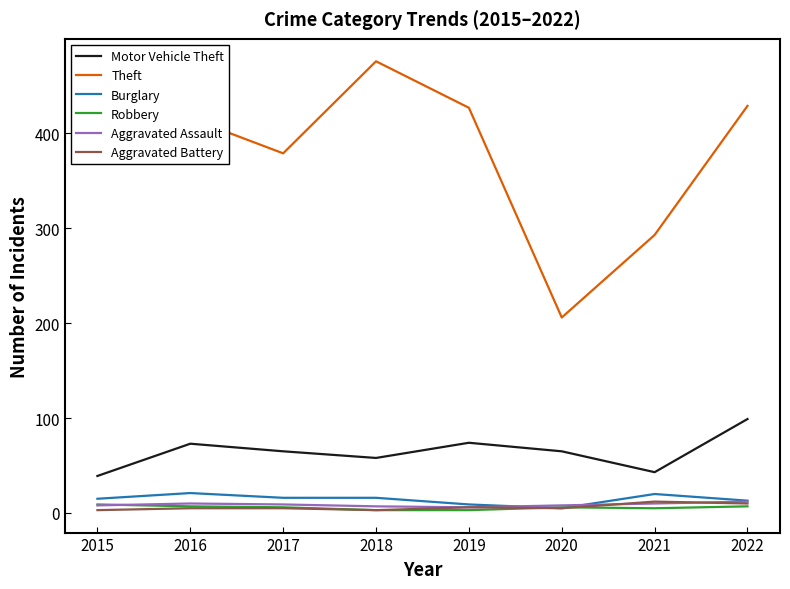

Read the Aggravated Battery value at 2020.

5